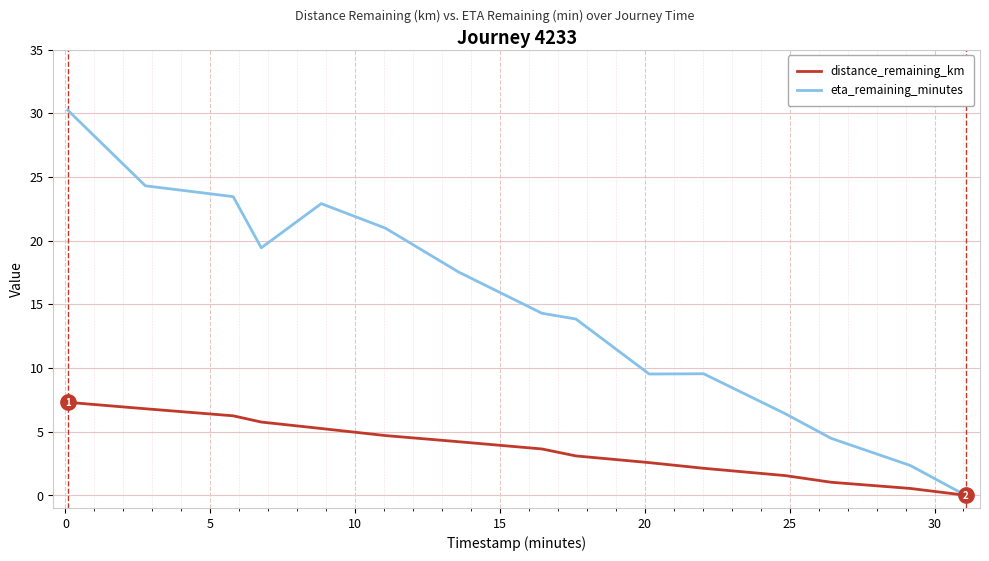

Does the chart have visible grid lines?

Yes